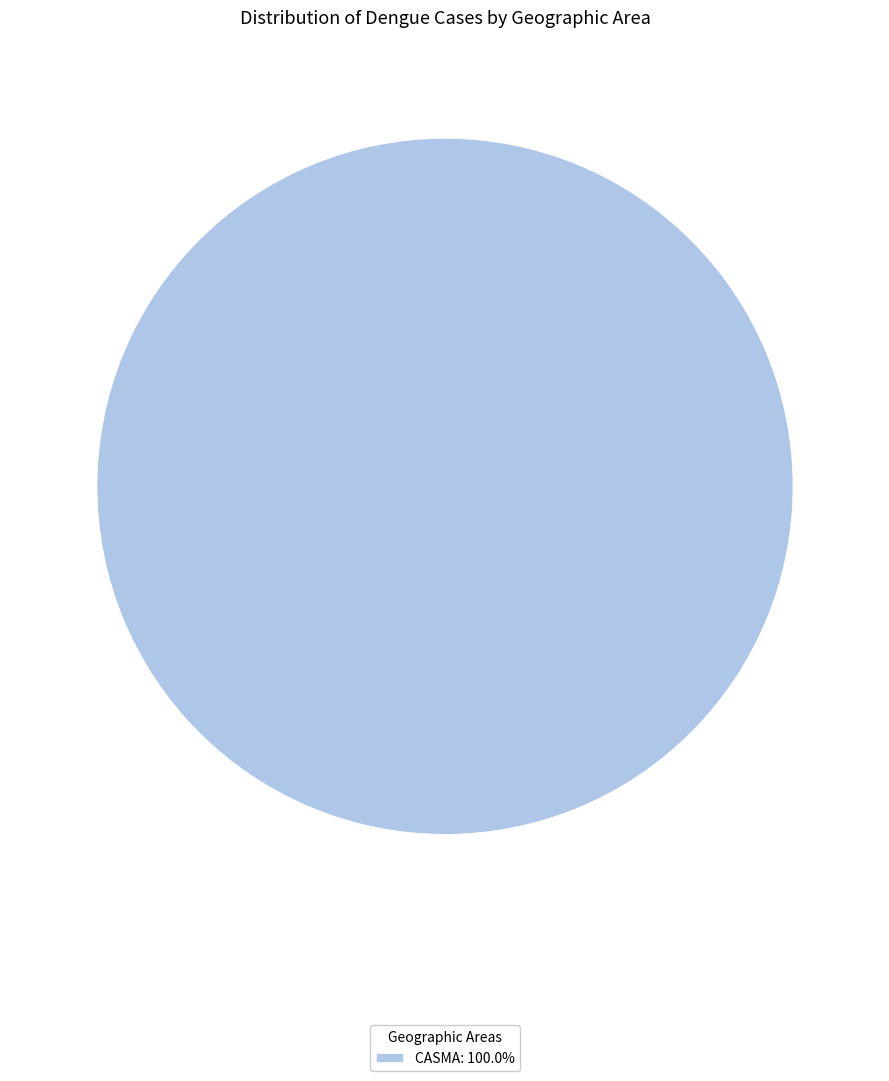

Does CASMA: 100.0% account for over 50% of the chart?

Yes